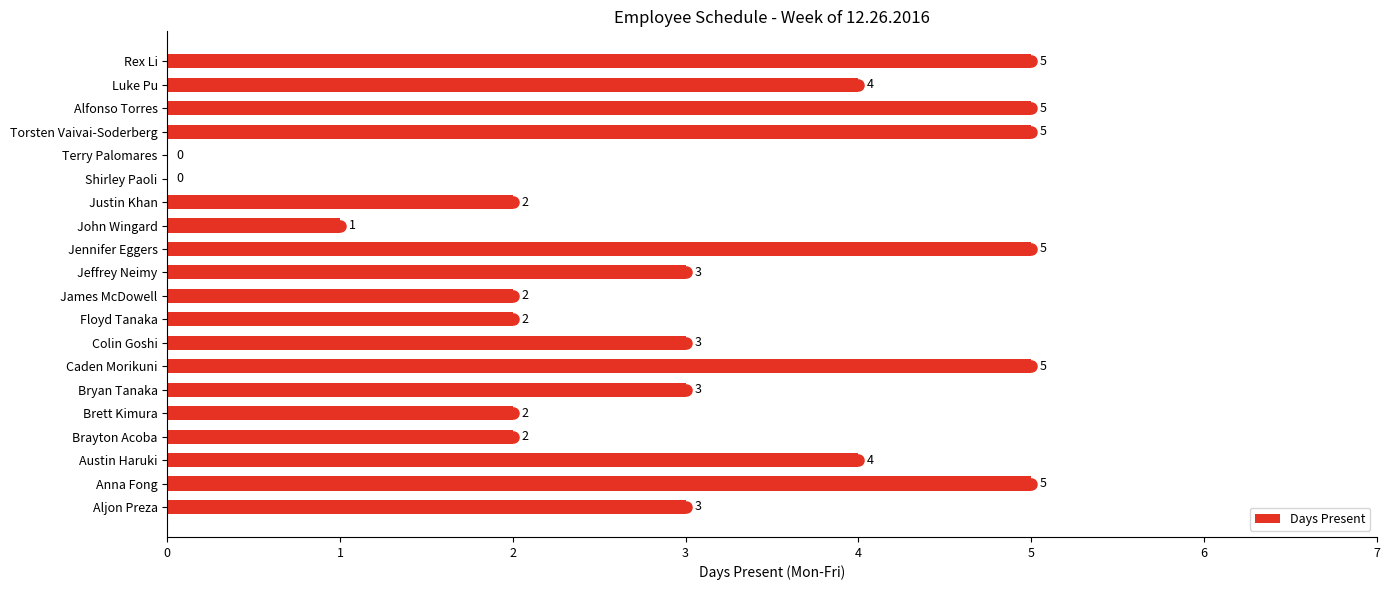

What is the change in value from Bryan Tanaka to Terry Palomares?

-3